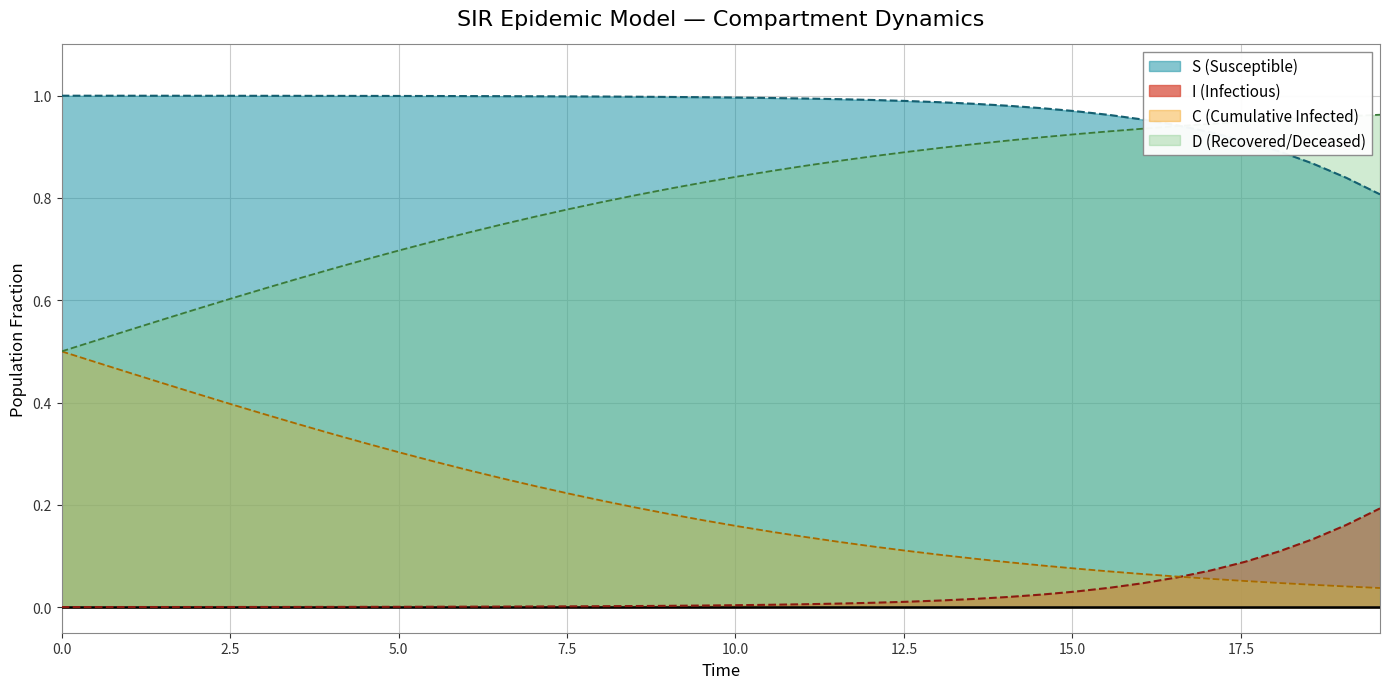

Which series has the largest total across all categories?

S (Susceptible)